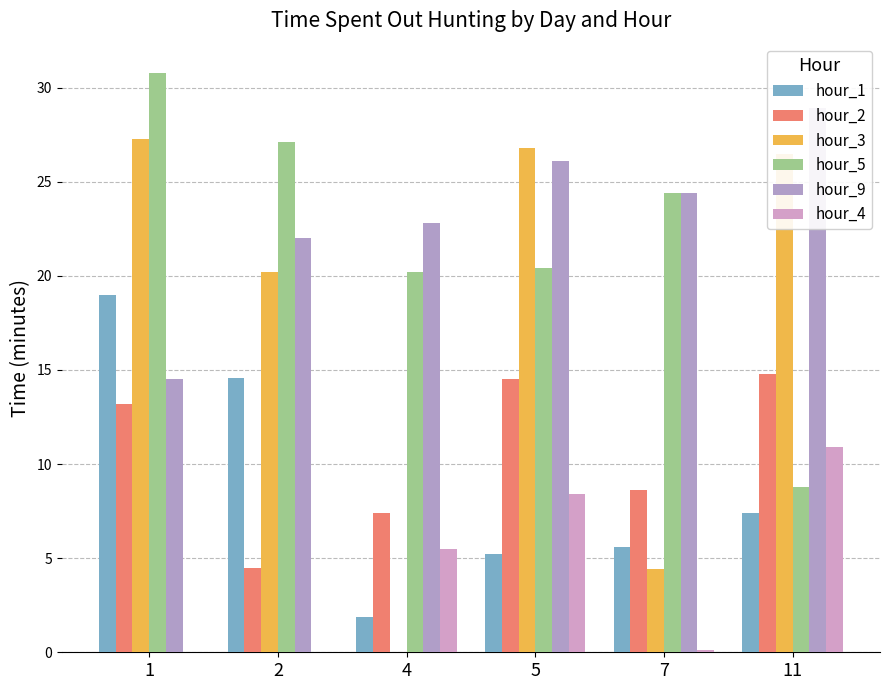

Reading left to right, list all the values displayed in this chart.

hour_1: 1=19.0	2=14.6	4=1.9	5=5.2	7=5.6	11=7.4
hour_2: 1=13.2	2=4.5	4=7.4	5=14.5	7=8.6	11=14.8
hour_3: 1=27.3	2=20.2	4=0.0	5=26.8	7=4.4	11=26.5
hour_5: 1=30.8	2=27.1	4=20.2	5=20.4	7=24.4	11=8.8
hour_9: 1=14.5	2=22.0	4=22.8	5=26.1	7=24.4	11=28.9
hour_4: 1=0.0	2=0.0	4=5.5	5=8.4	7=0.1	11=10.9